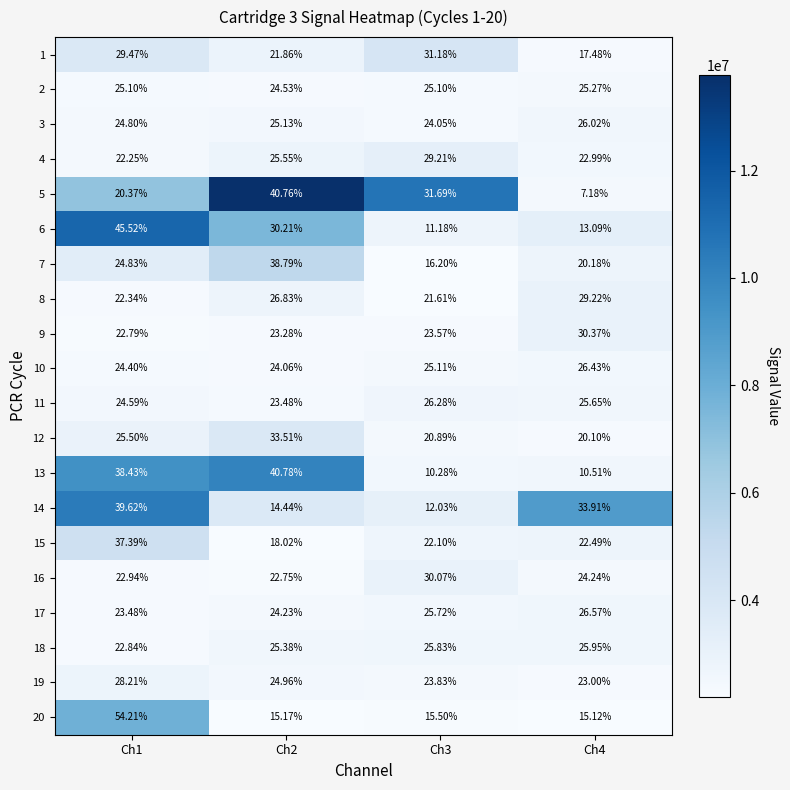

Is the value of 11 at Ch4 greater than the value of 10 at Ch3?

Yes